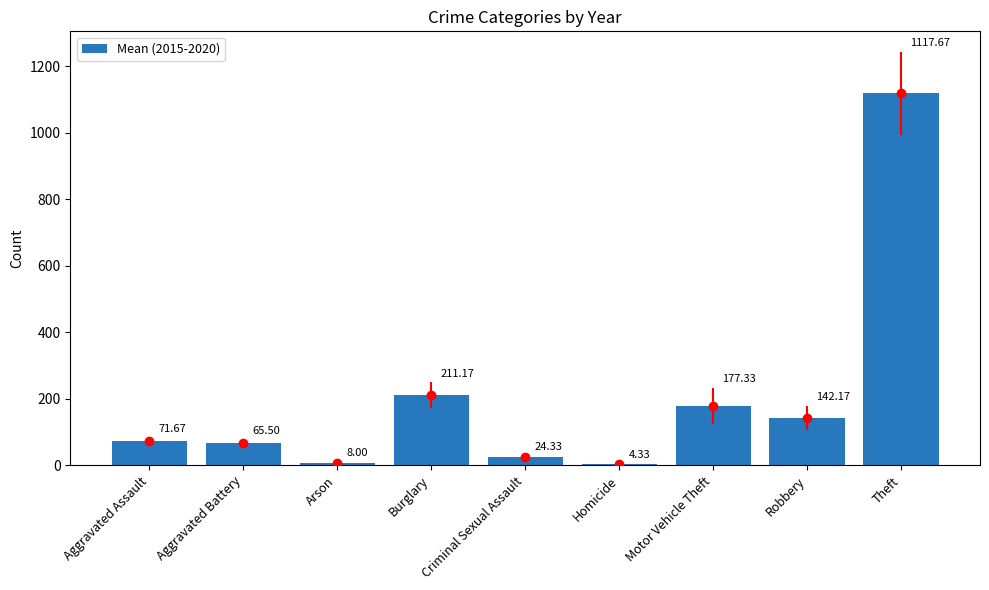

What is the sum of all values?

1822.2